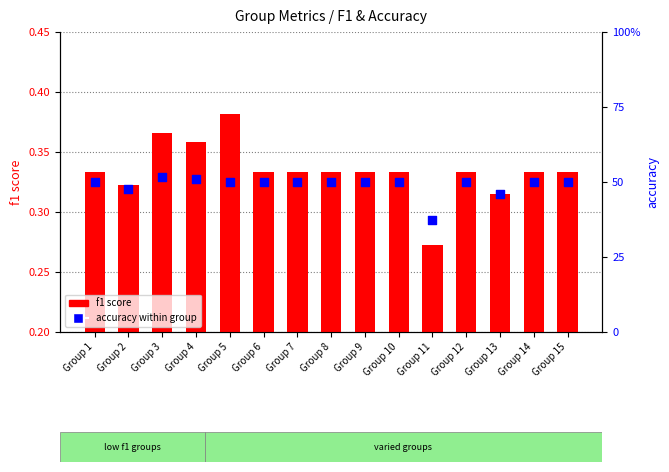

Which series has the largest Y range (max minus min)?

accuracy